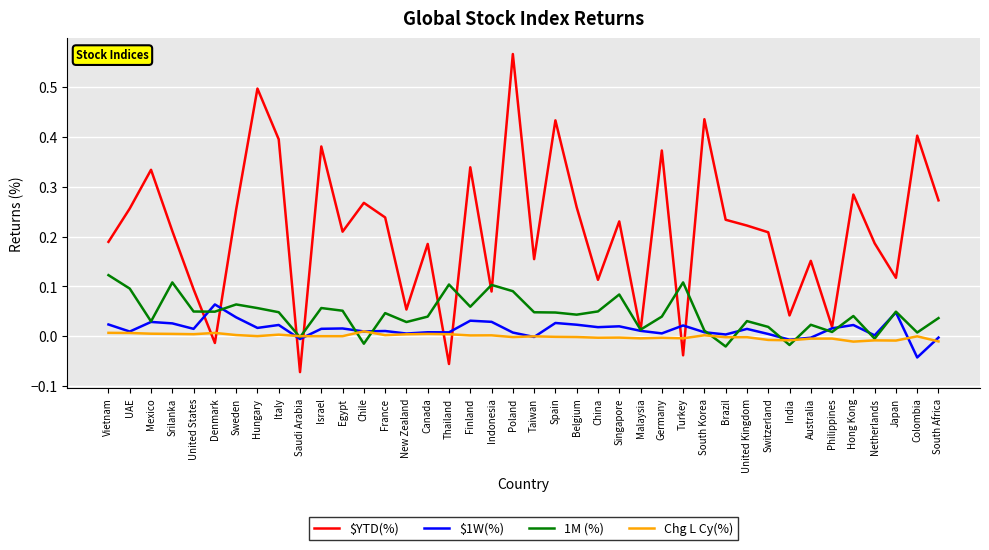

Which series has the largest total across all categories?

$YTD(%)